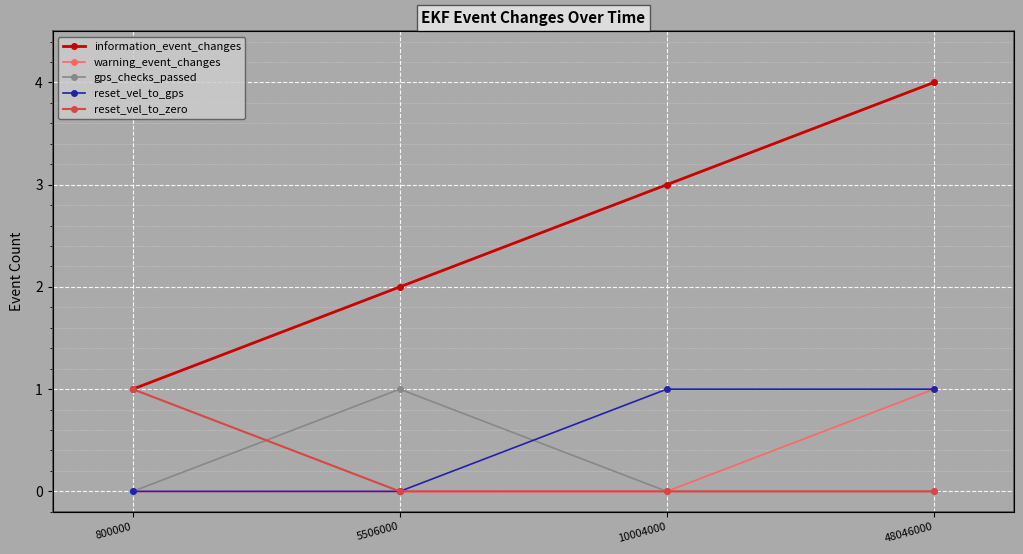

How many lines are shown in the chart?

5